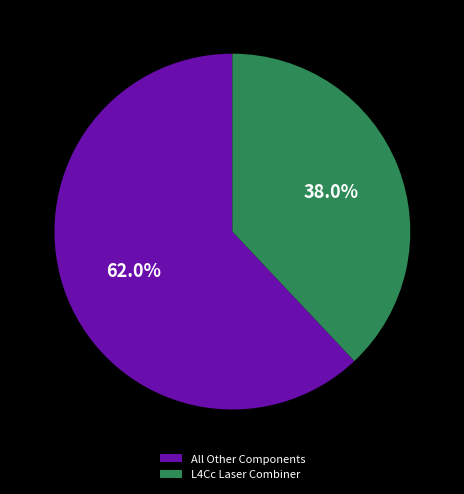

Combined, what portion of the pie is All Other Components and L4Cc Laser Combiner?

100.0%